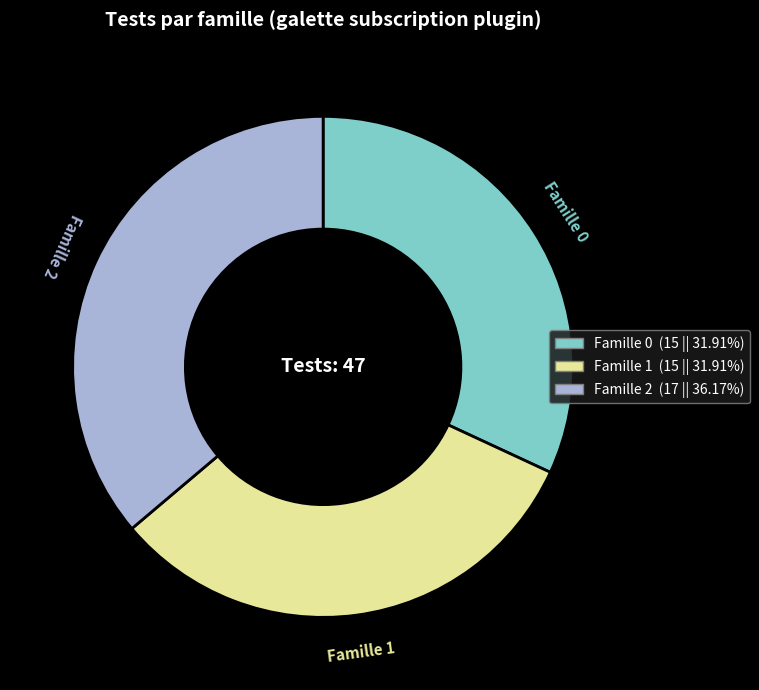

Do Famille 0 and Famille 1 together represent more than half of the pie?

Yes